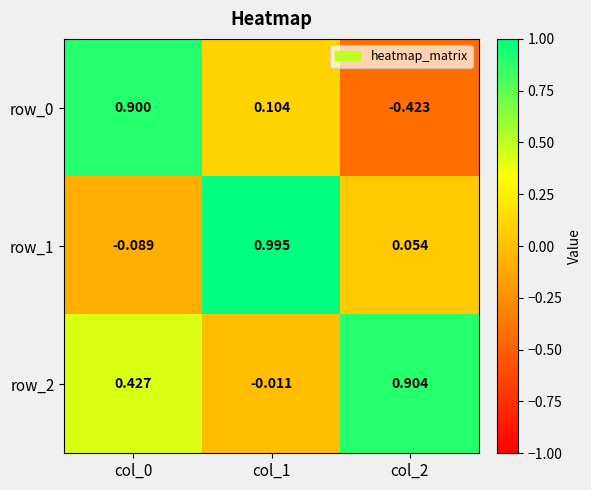

Is the value of row_0 at col_2 greater than the value of row_1 at col_1?

No